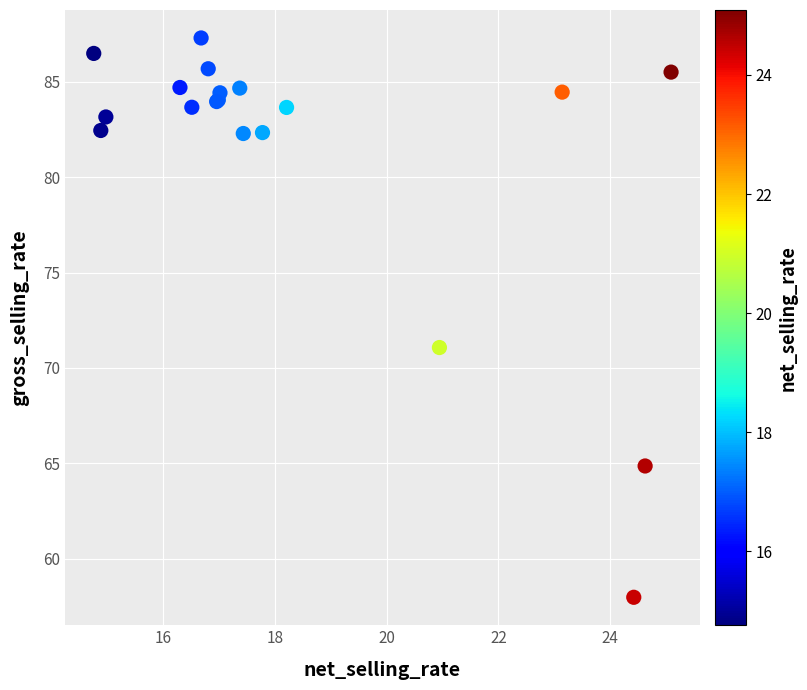

What Y value in the scatter plot is closest to 72?

71.1